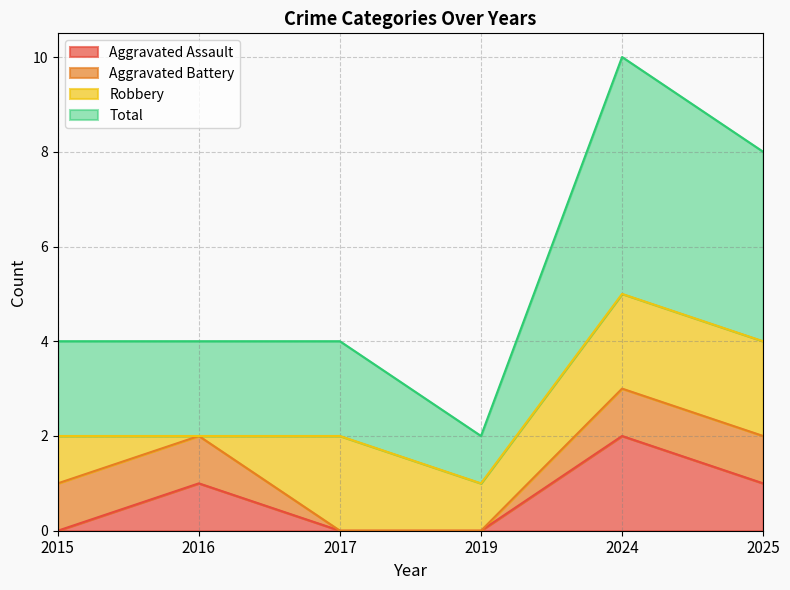

True or false: Total and Aggravated Assault cross at least once.

False